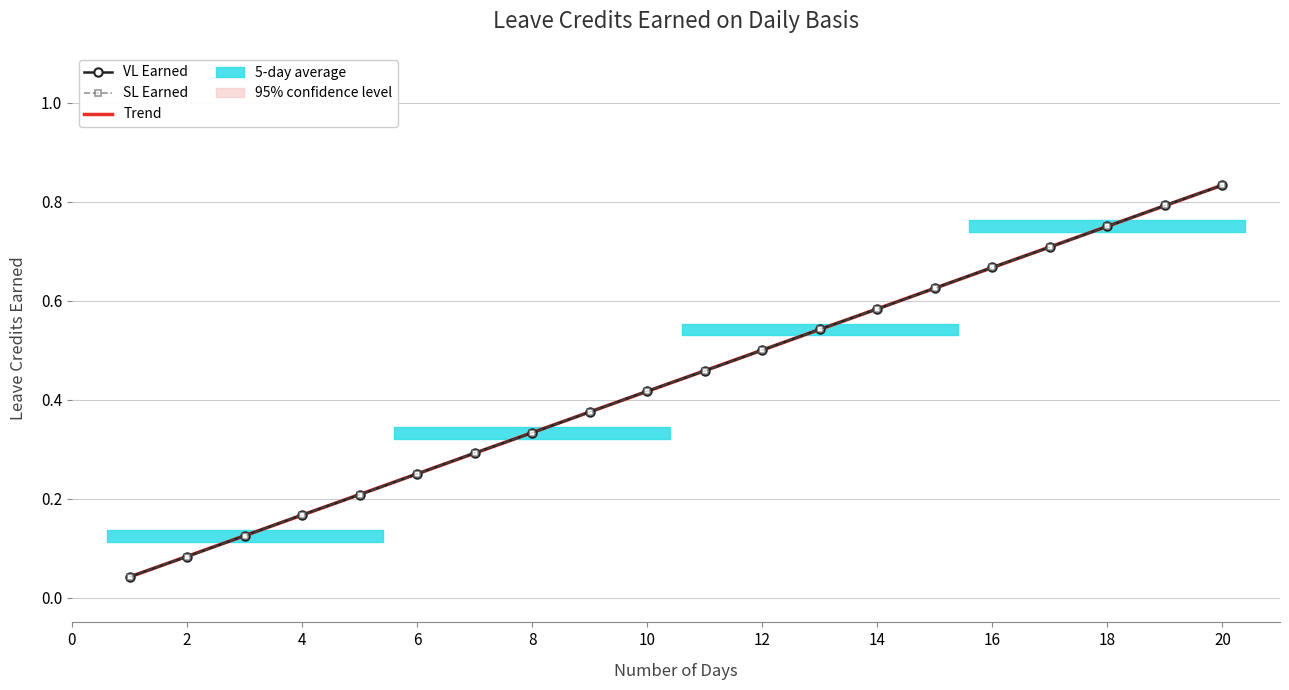

How many lines are shown in the chart?

3